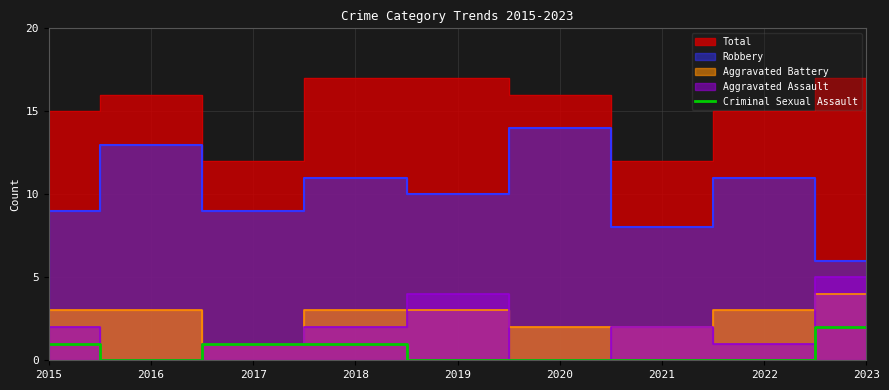

The value of Criminal Sexual Assault at 2022 is 0. True or false?

True